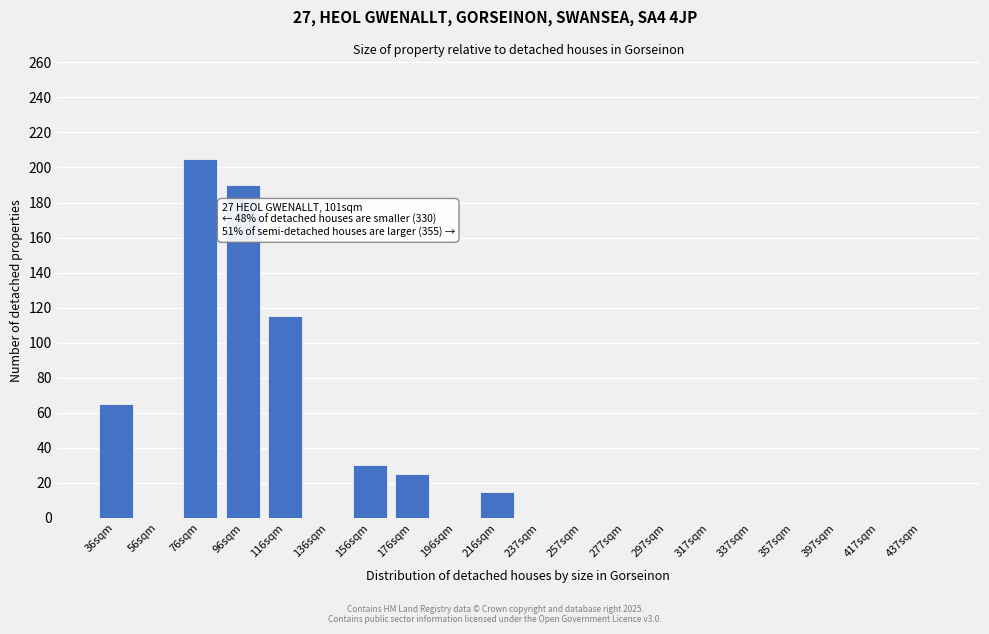

Reading right to left, list all the values displayed in this chart.

437sqm=0	417sqm=0	397sqm=0	357sqm=0	337sqm=0	317sqm=0	297sqm=0	277sqm=0	257sqm=0	237sqm=0	216sqm=15	196sqm=0	176sqm=25	156sqm=30	136sqm=0	116sqm=115	96sqm=190	76sqm=205	56sqm=0	36sqm=65